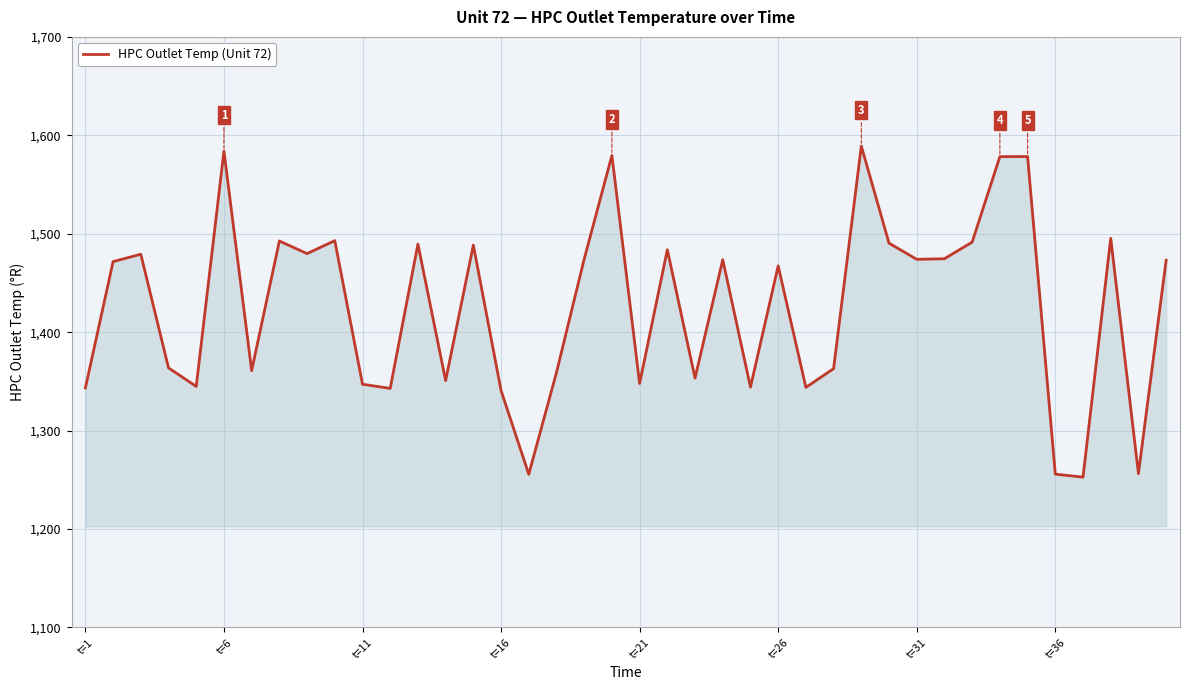

What is the difference between the maximum and minimum values?

336.4